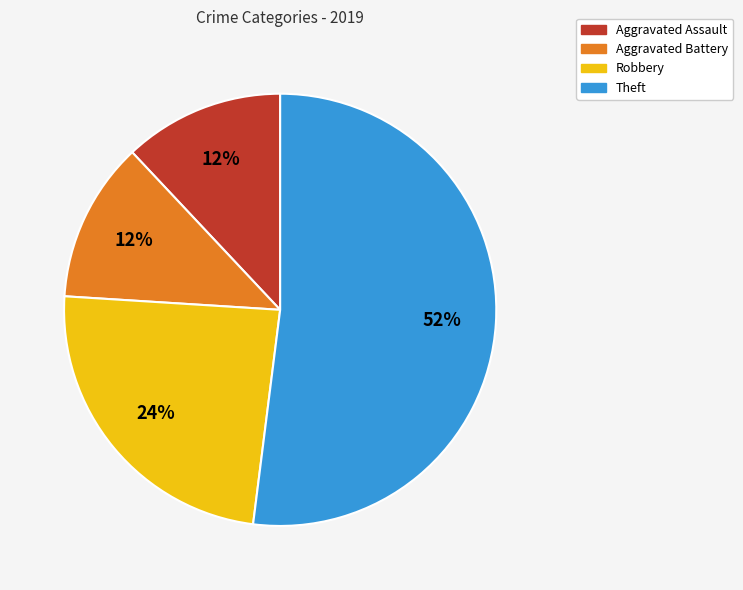

Count the number of slices in the pie.

4